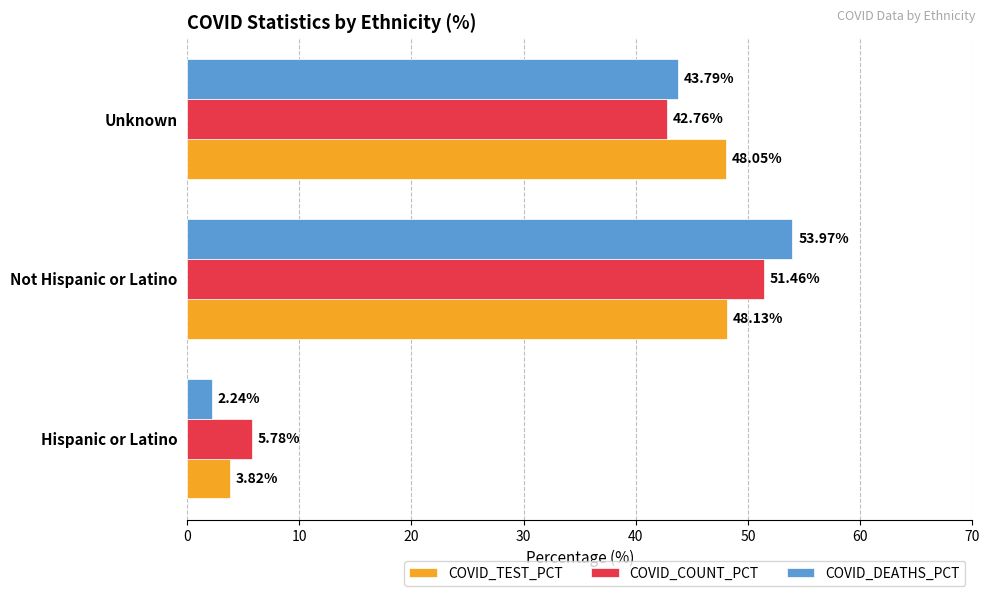

What is the difference between the COVID_TEST_PCT values at Hispanic or Latino and Not Hispanic or Latino?

44.3